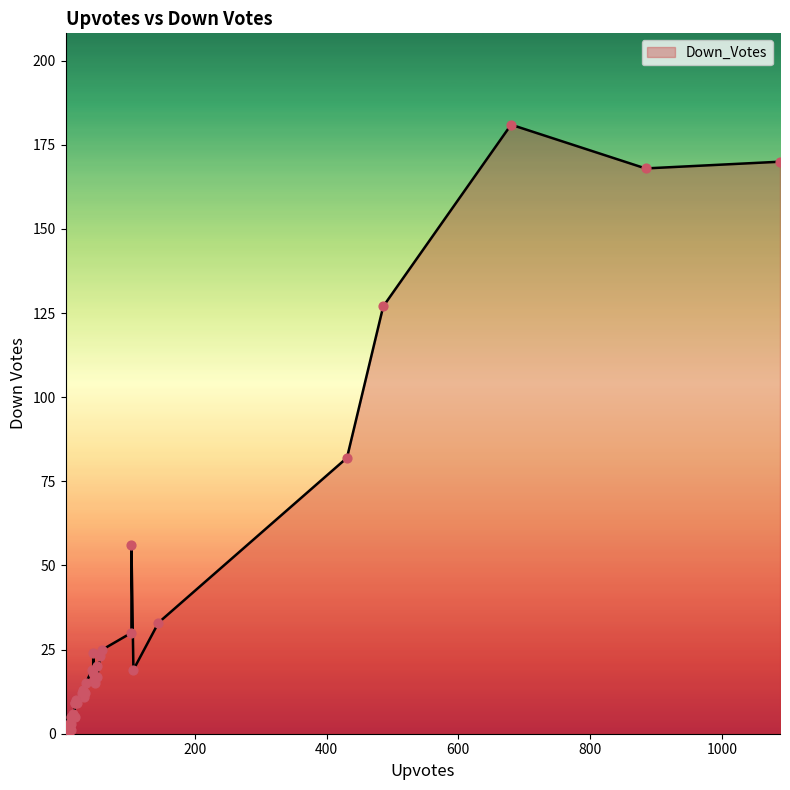

Which has a higher value, 52 or 486?

486